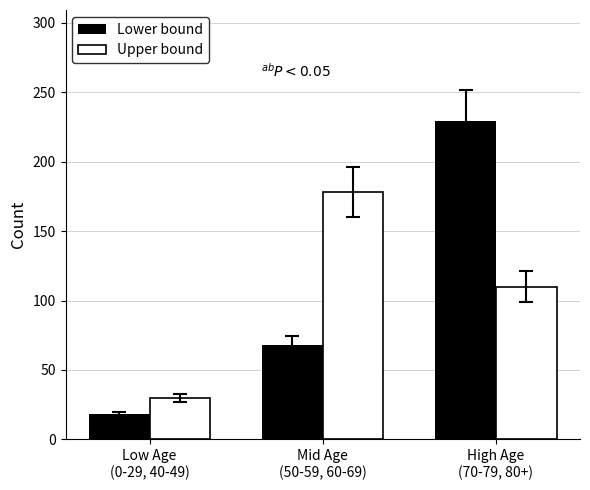

What is the value of the Lower bound bar at the 3rd from the left?

229